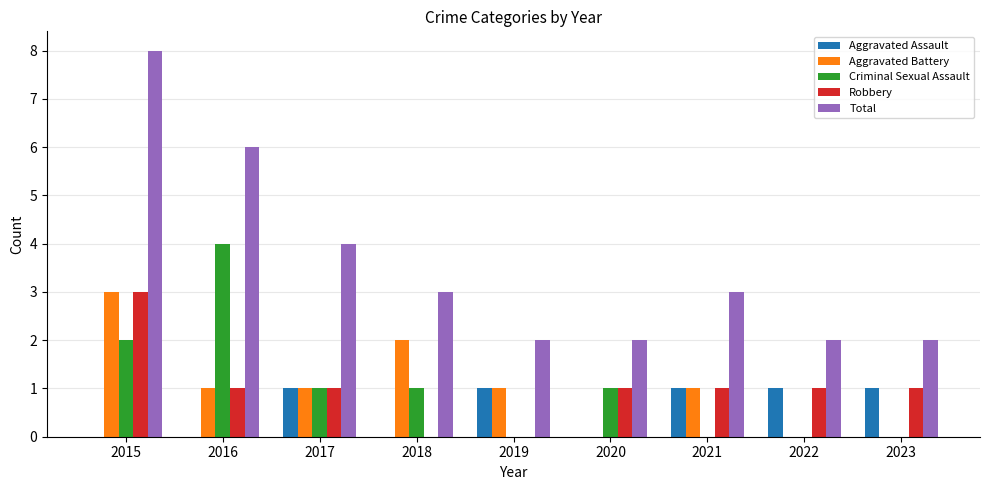

The value of Aggravated Battery at 2017 is 1. True or false?

True